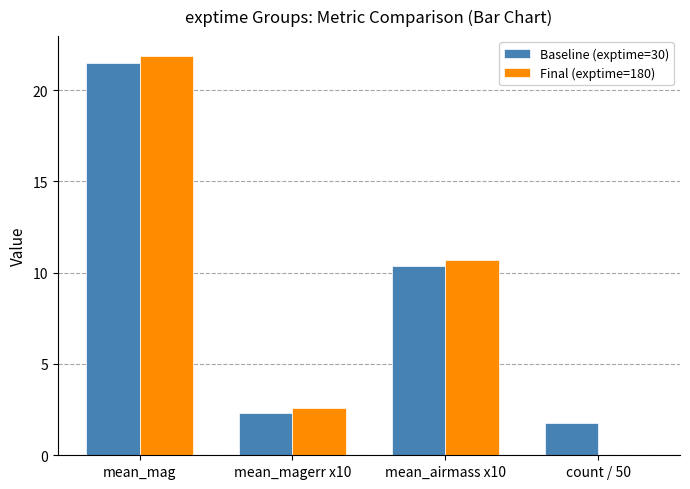

The value of Final (exptime=180) at mean_mag is 13.5. True or false?

False